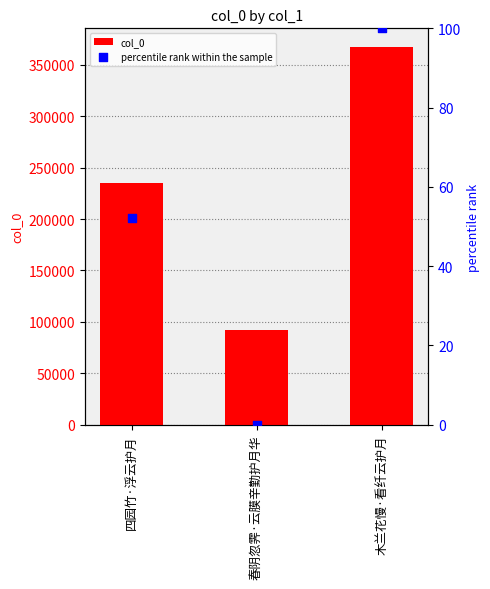

Is the value of col_0 at 木兰花慢·看纤云护月 greater than the value of percentile rank within the sample at 春阴忽霁·云膜辛勤护月华?

Yes